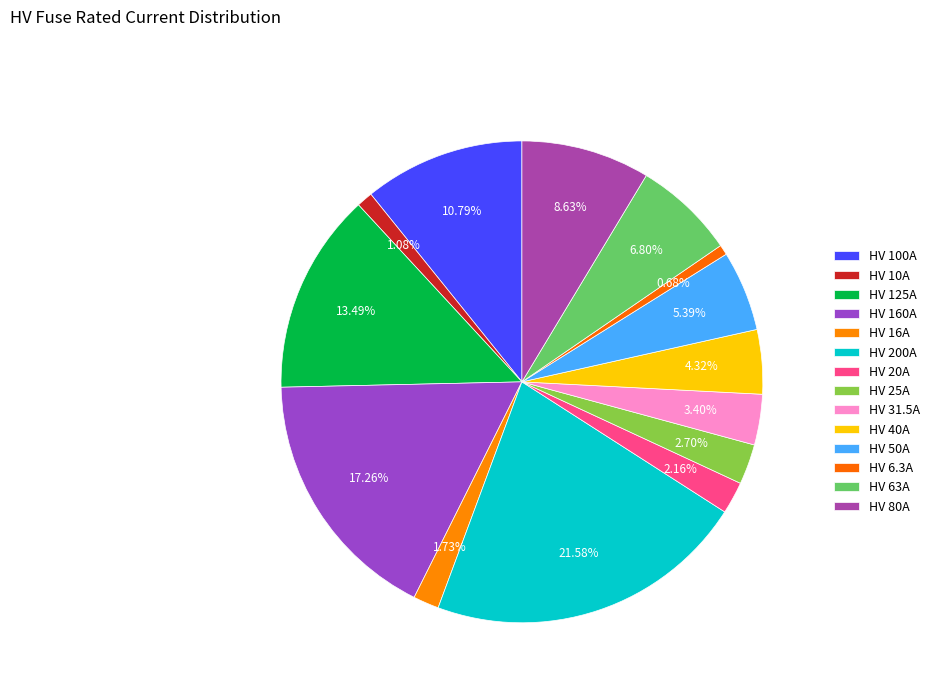

How many slices are in this pie chart?

14